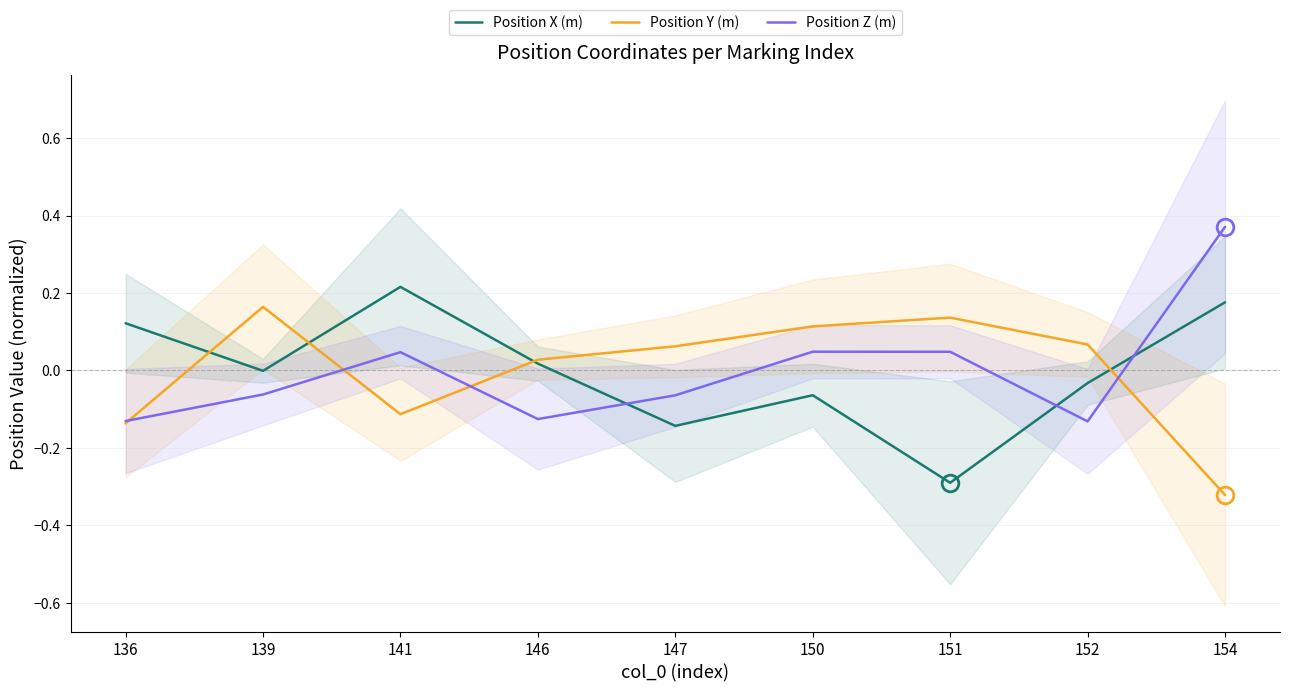

Rank the series at 150 from lowest to highest value.

Position X (m), Position Z (m), Position Y (m)